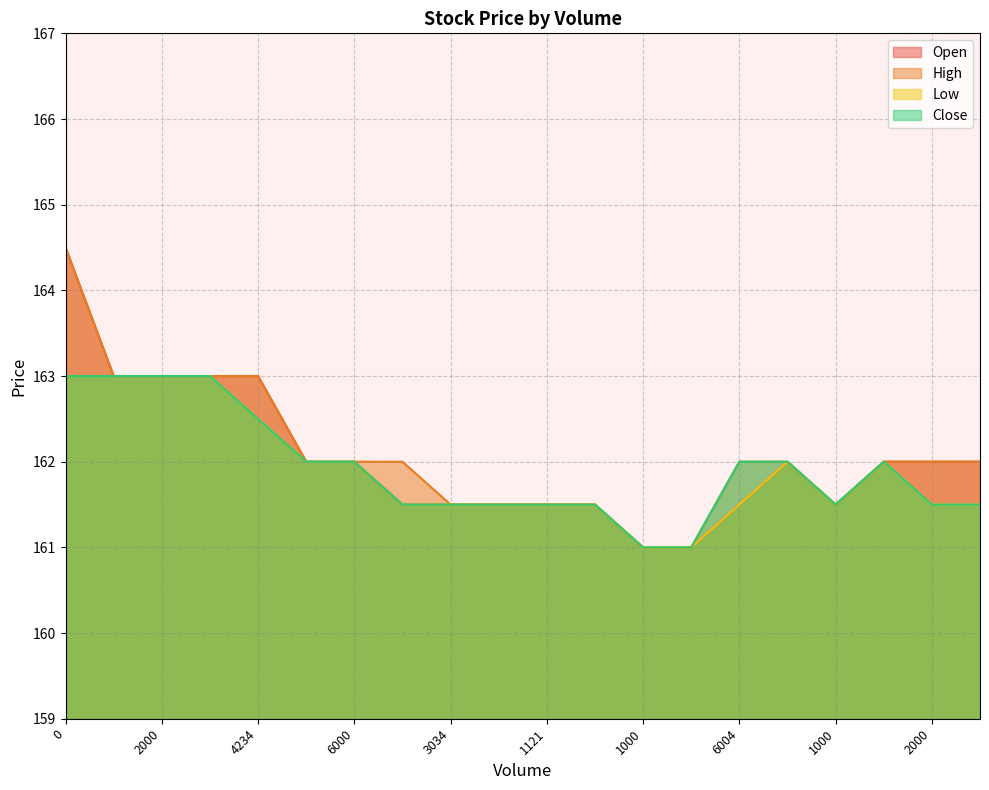

List the series in order of their peak value, lowest first.

Low, Close, Open, High